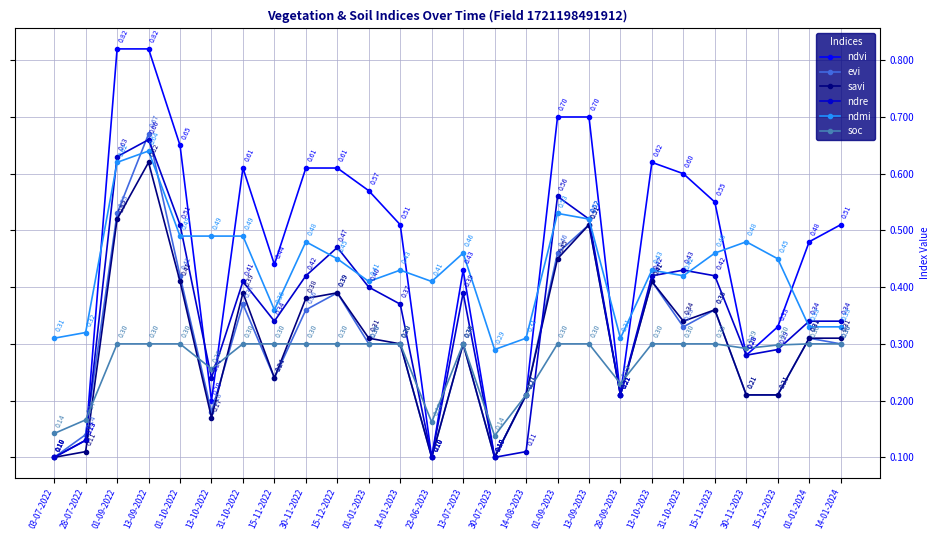

How many series are shown in this chart?

6